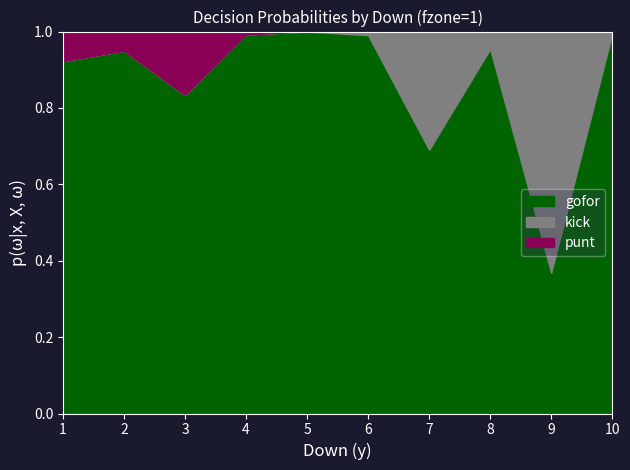

At 3, list the series in order from smallest to largest.

kick, punt, gofor